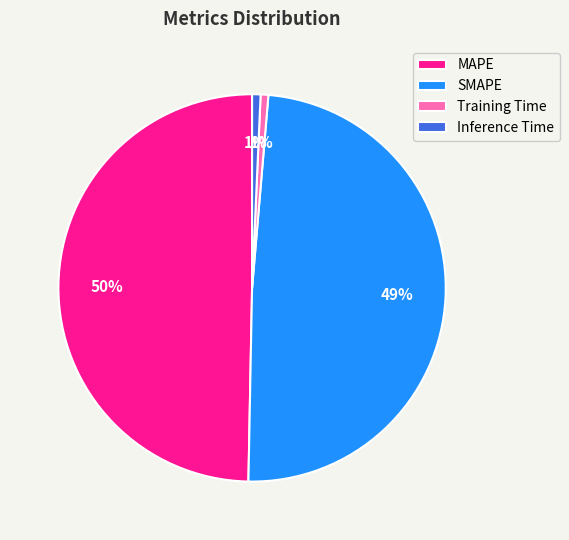

Combined, do Inference Time and Training Time account for over 50%?

No